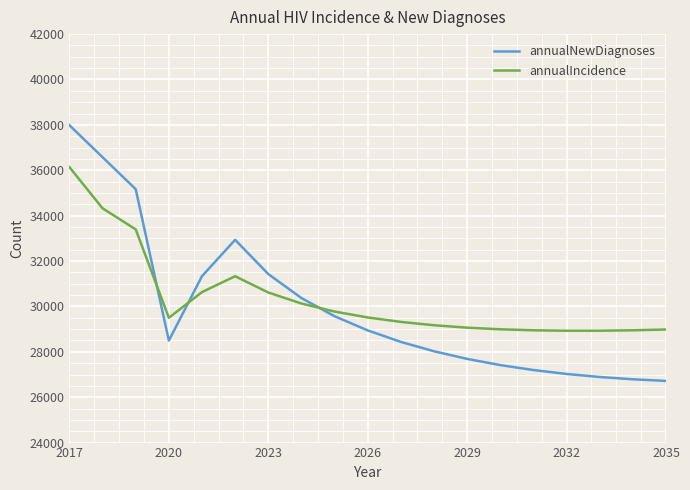

What is the difference between the maximum and minimum values in the annualIncidence series?

7209